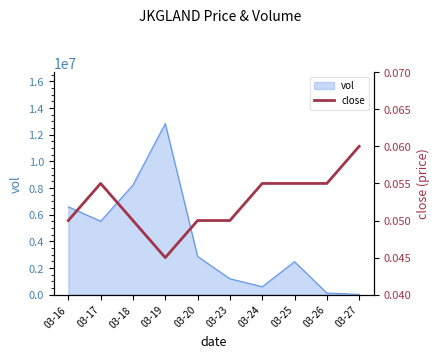

The value of vol at 03-16 is 11495819. True or false?

False